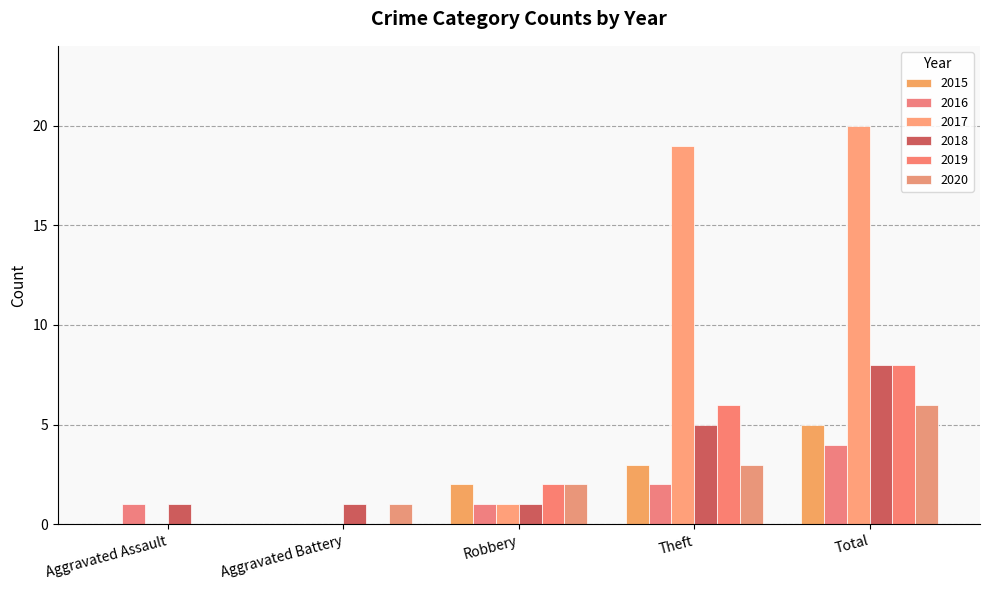

Is the value of 2017 at Total greater than the value of 2019 at Aggravated Battery?

Yes